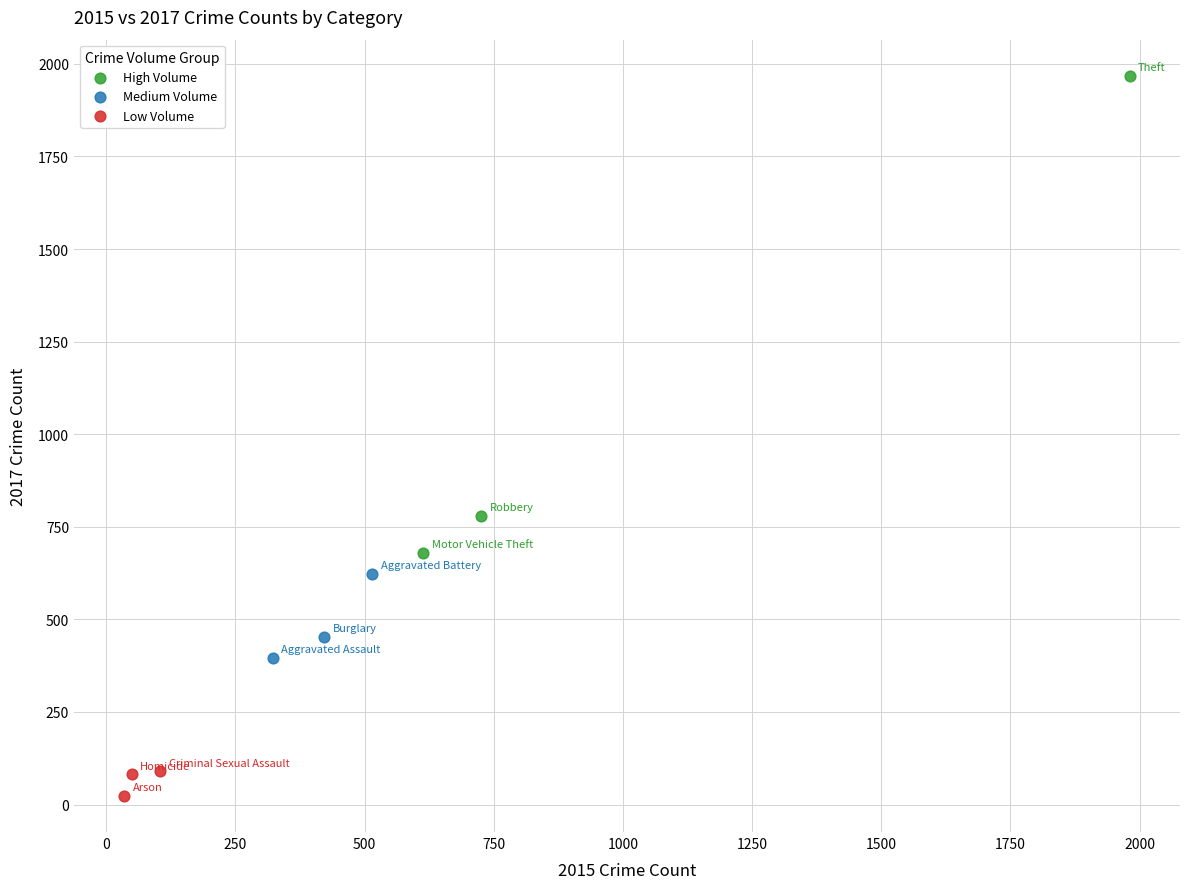

Which series has the largest Y range (max minus min)?

High Volume